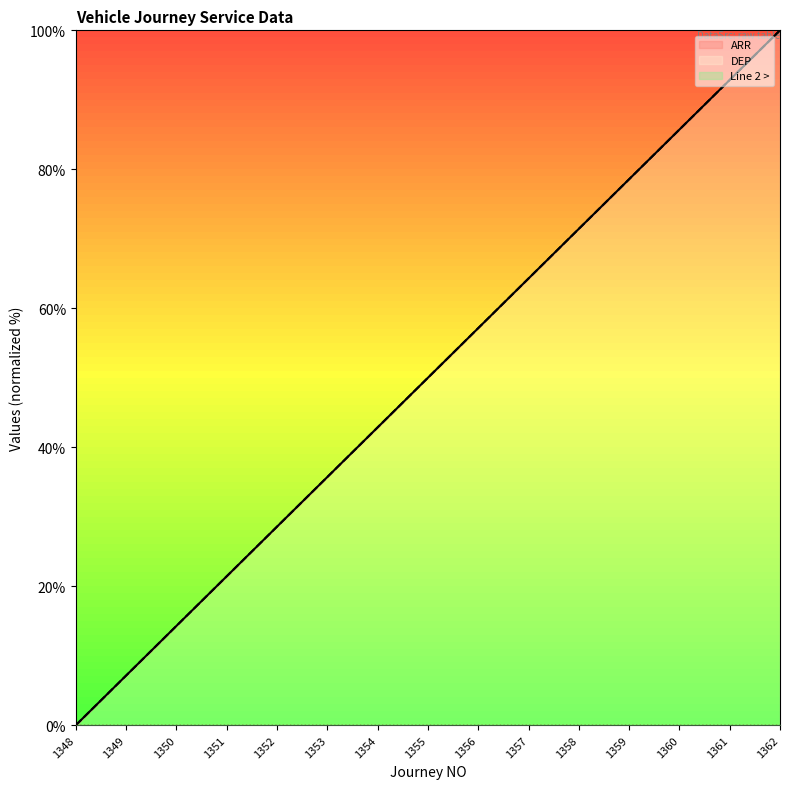

Which has a higher value, 1355 or 1354?

1355